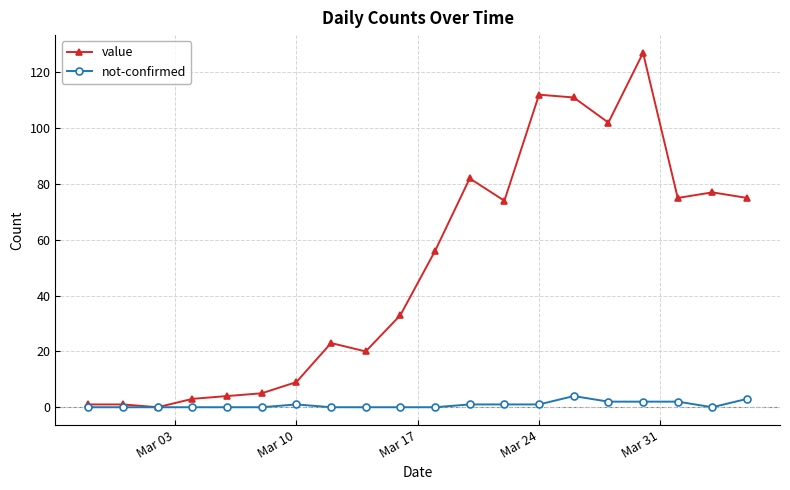

What is the maximum value shown in the chart?

127